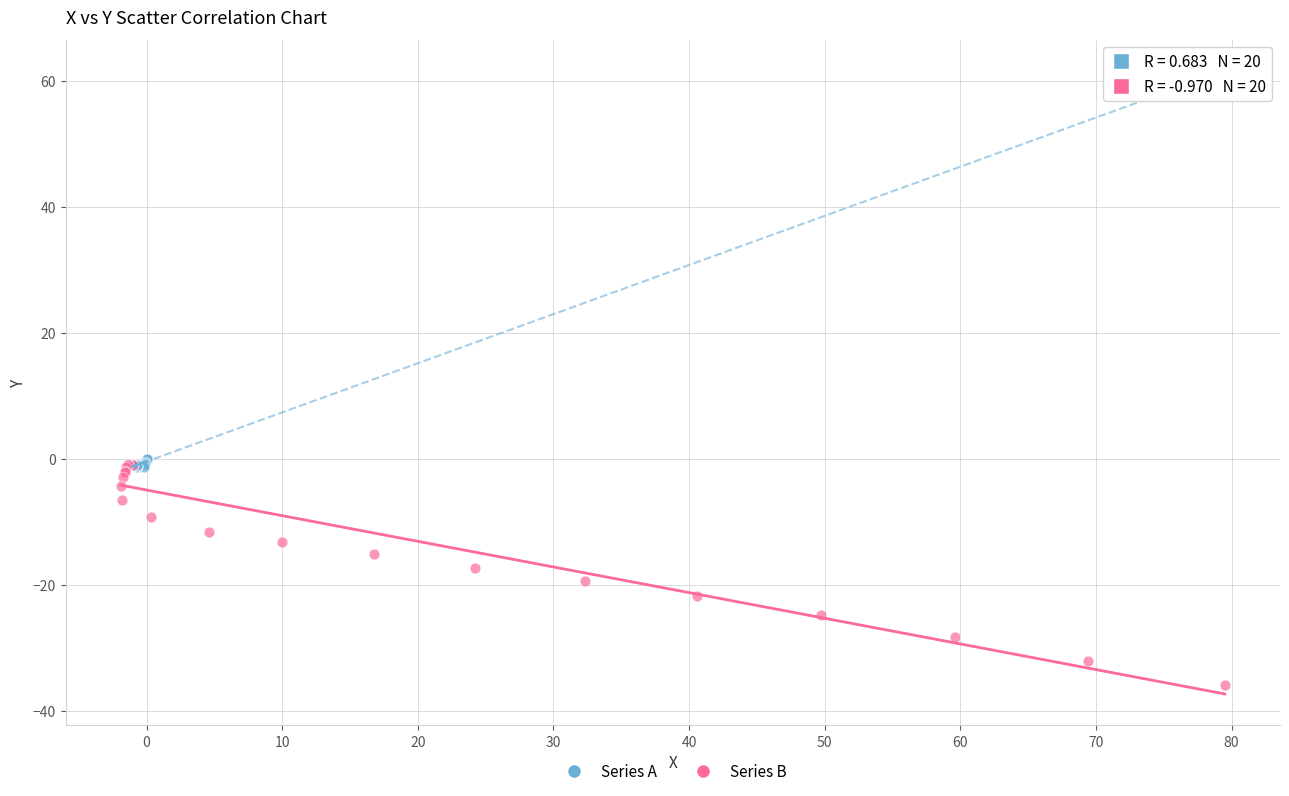

Which series contains the lowest Y value?

Series B